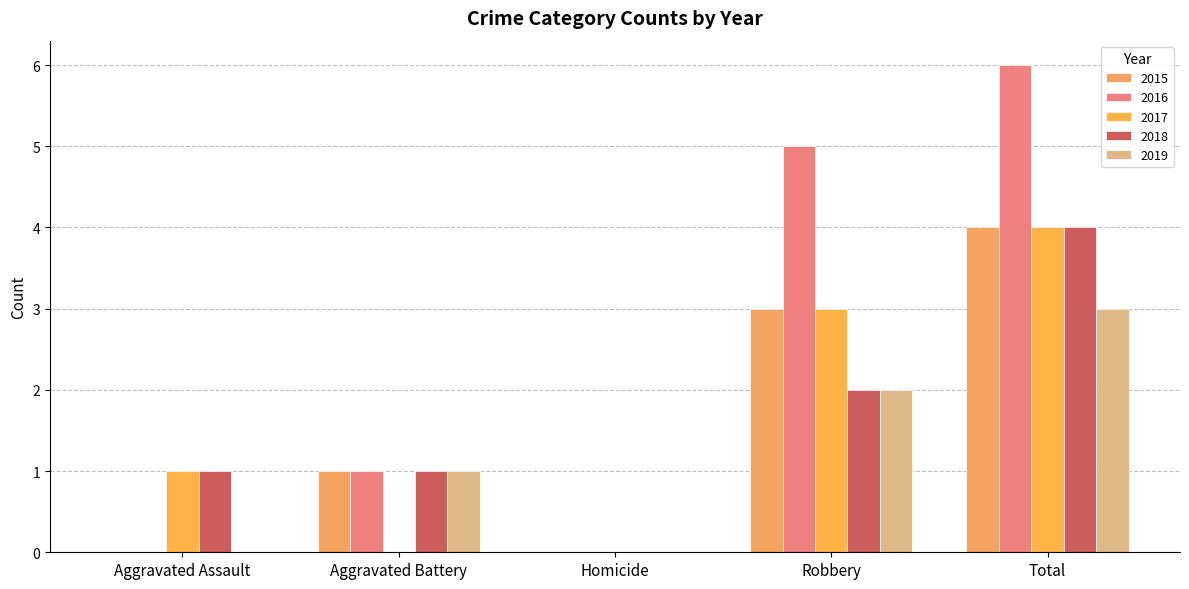

Which series has the widest spread of values?

2016